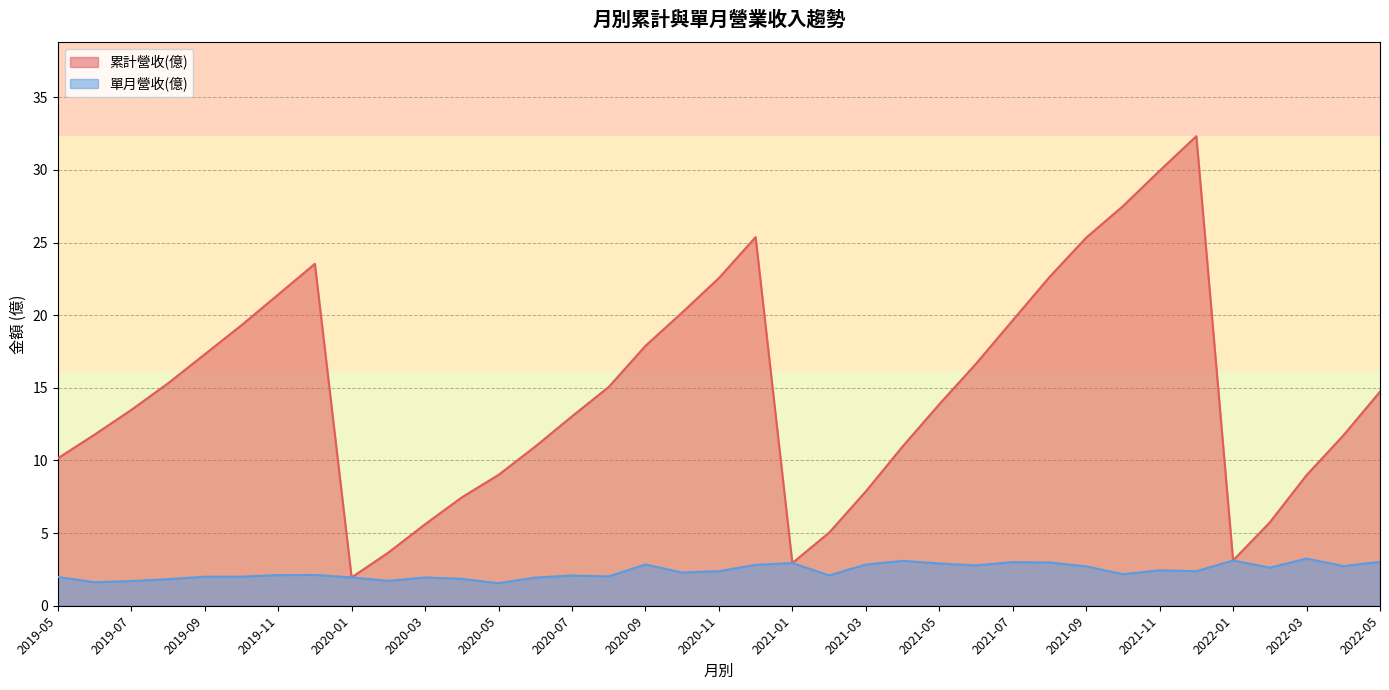

What are all the series names shown in the legend?

累計營收(億), 單月營收(億)